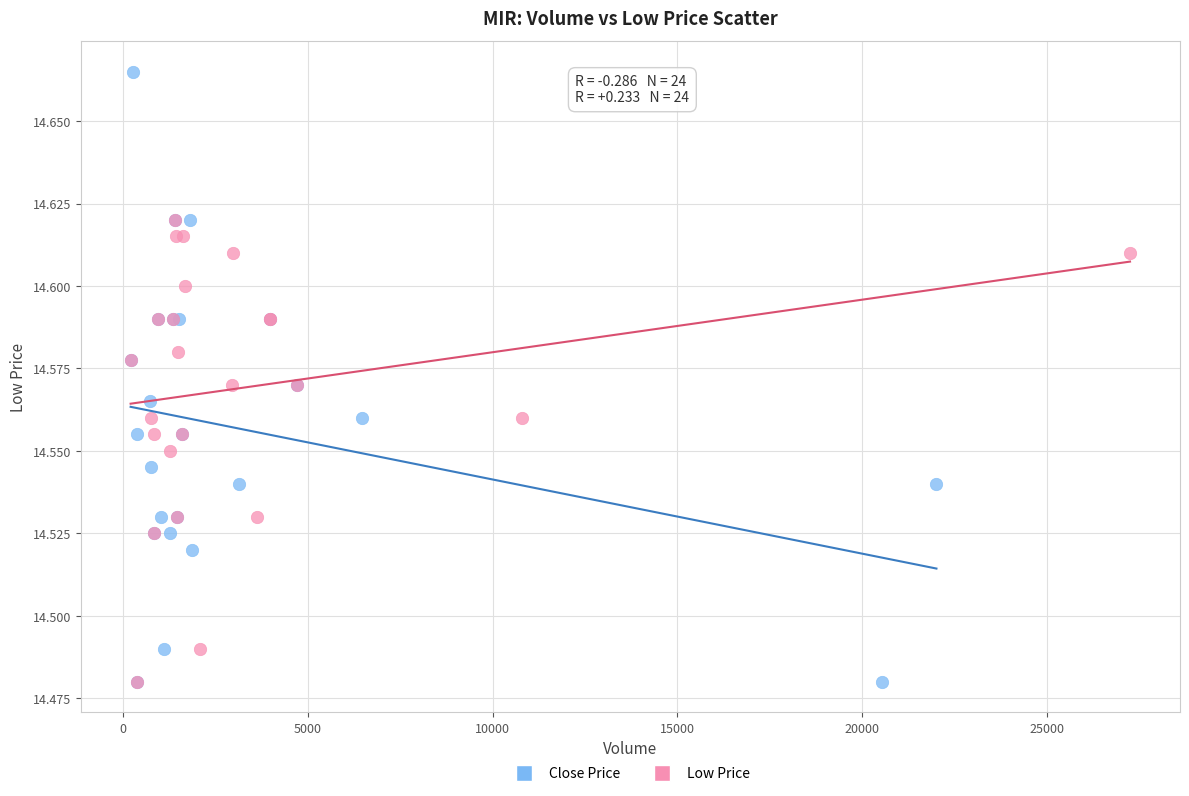

Which series contains the highest Y value?

Close Price